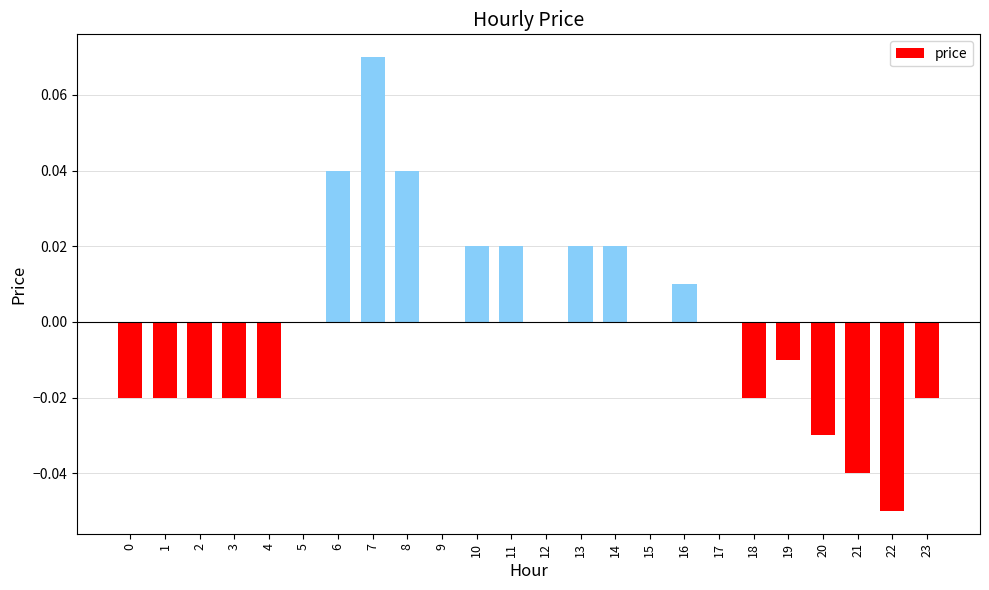

How many data points does each series have?

24